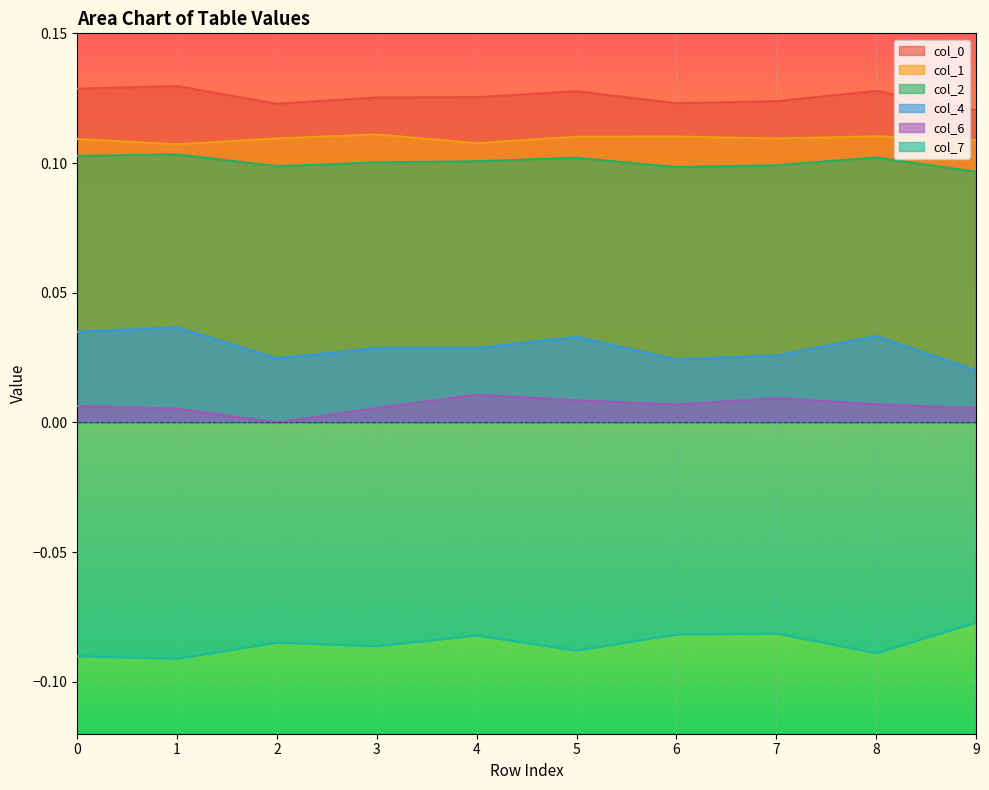

What is the total value across all series at 2?

0.3